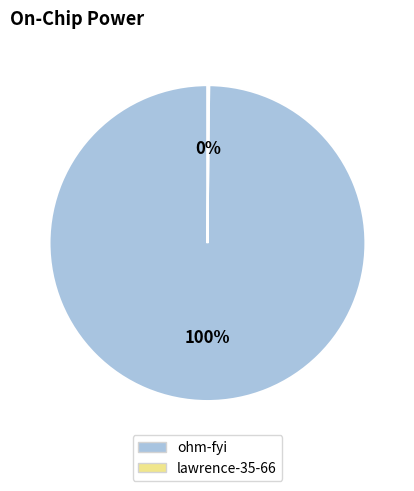

To the nearest percent, what percentage of the pie is ohm-fyi?

100%